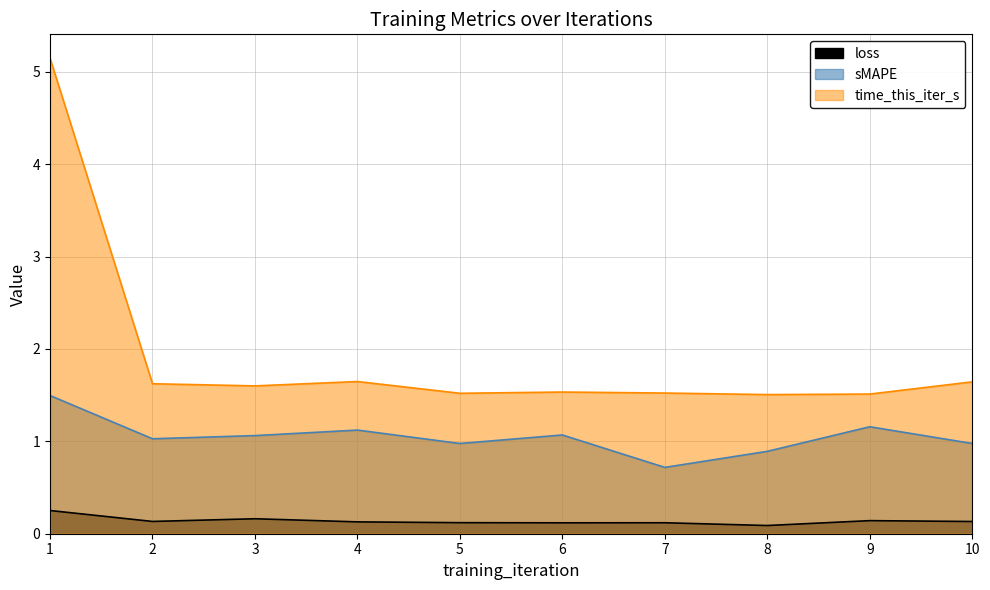

What is the average value of the time_this_iter_s series?

1.9